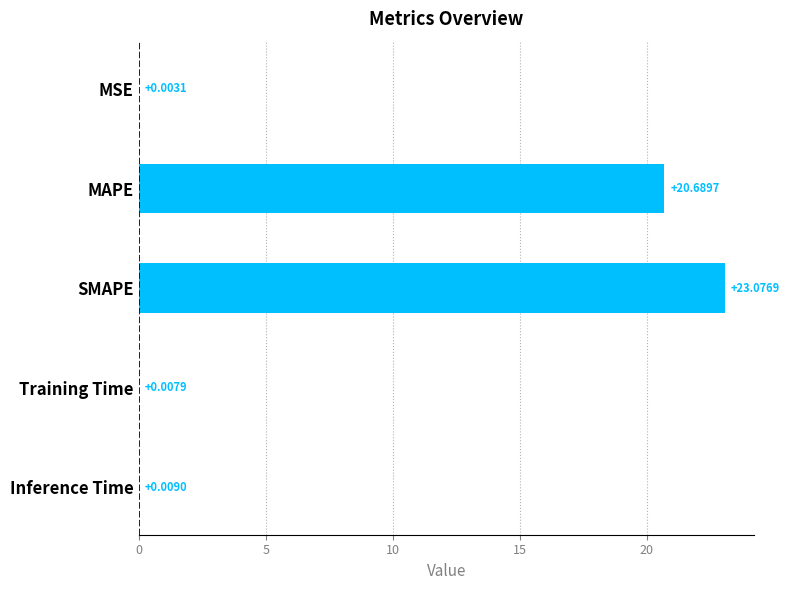

Which category has the highest value across all series?

SMAPE